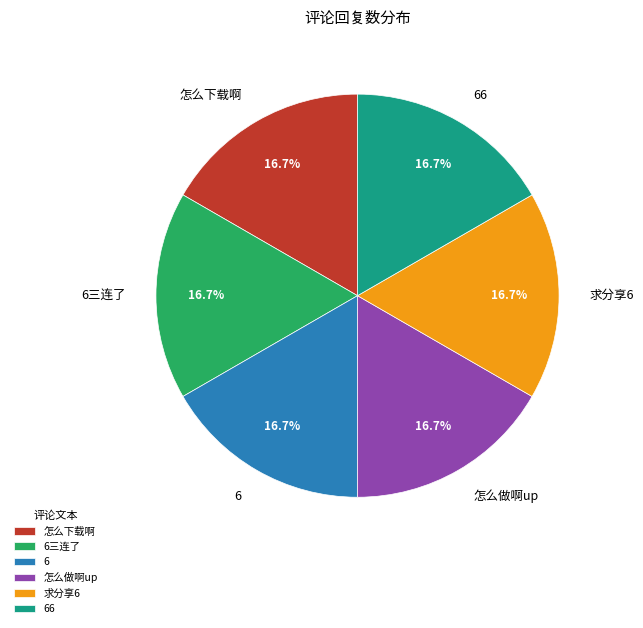

What percentage do 66 and 6 together represent?

33.3%